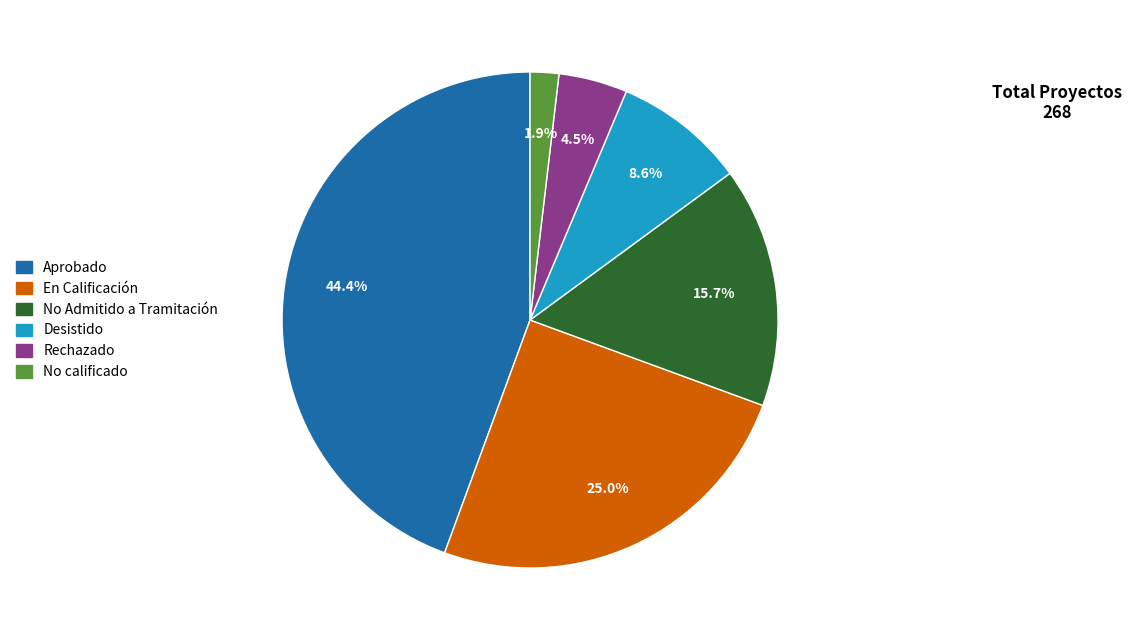

How many slices are in this pie chart?

6